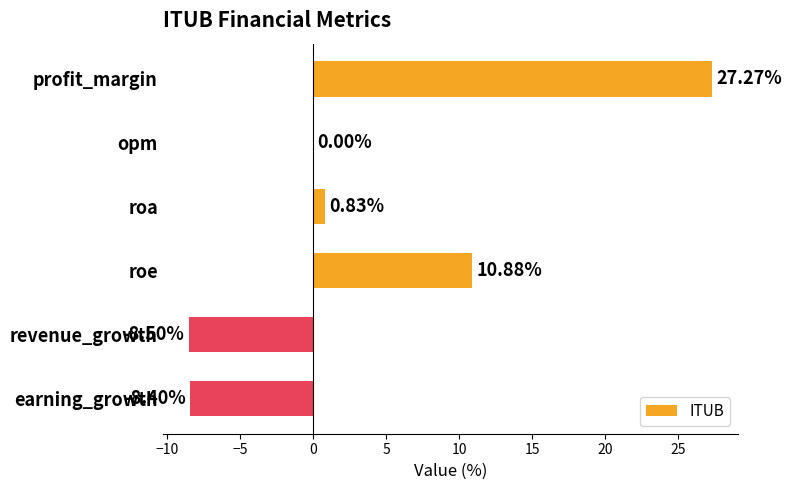

What is the change in value from opm to roe?

+10.9